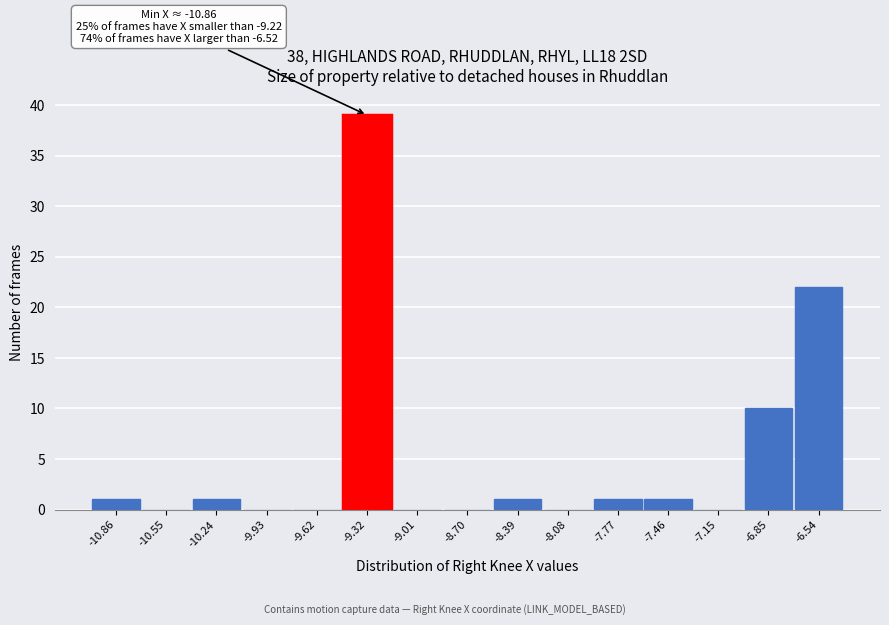

Reading left to right, extract all data points from this chart.

-10.86=1	-10.55=0	-10.24=1	-9.93=0	-9.62=0	-9.32=39	-9.01=0	-8.70=0	-8.39=1	-8.08=0	-7.77=1	-7.46=1	-7.15=0	-6.85=10	-6.54=22